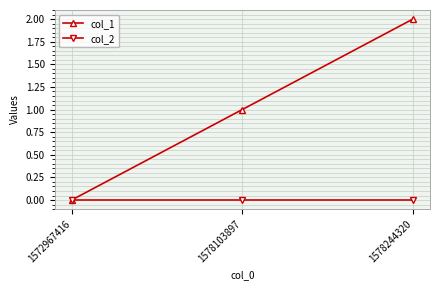

What are all the series names shown in the legend?

col_1, col_2